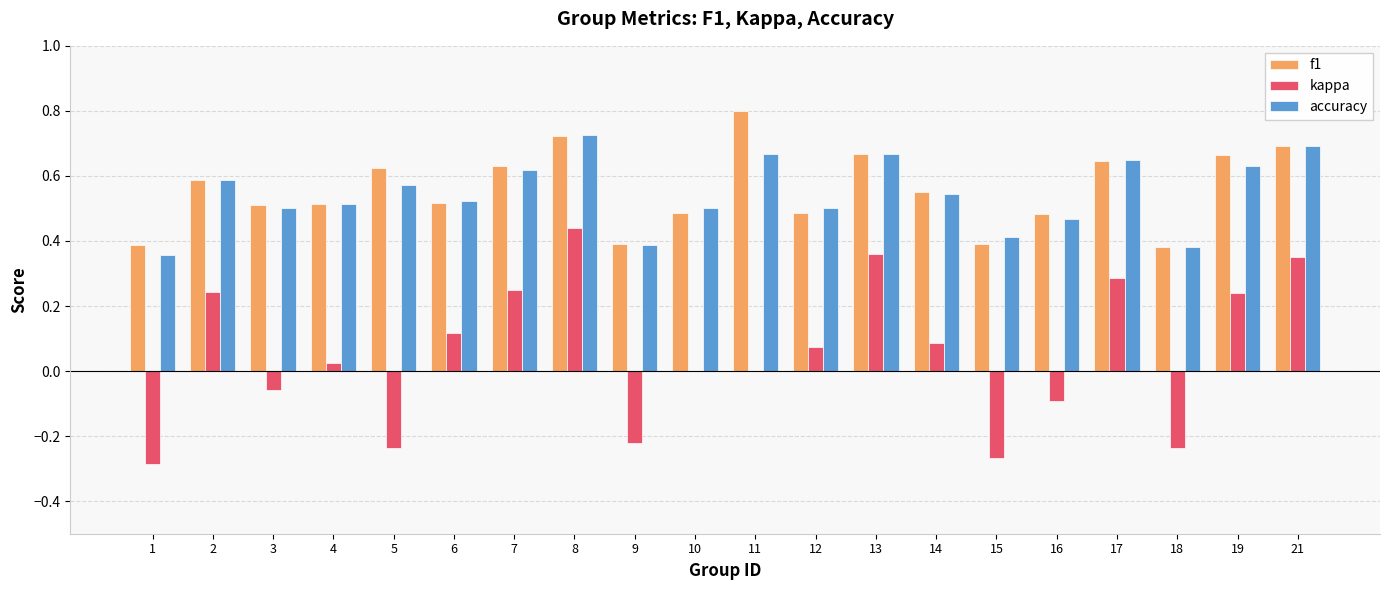

Which series changed the most between 6 and 15?

kappa